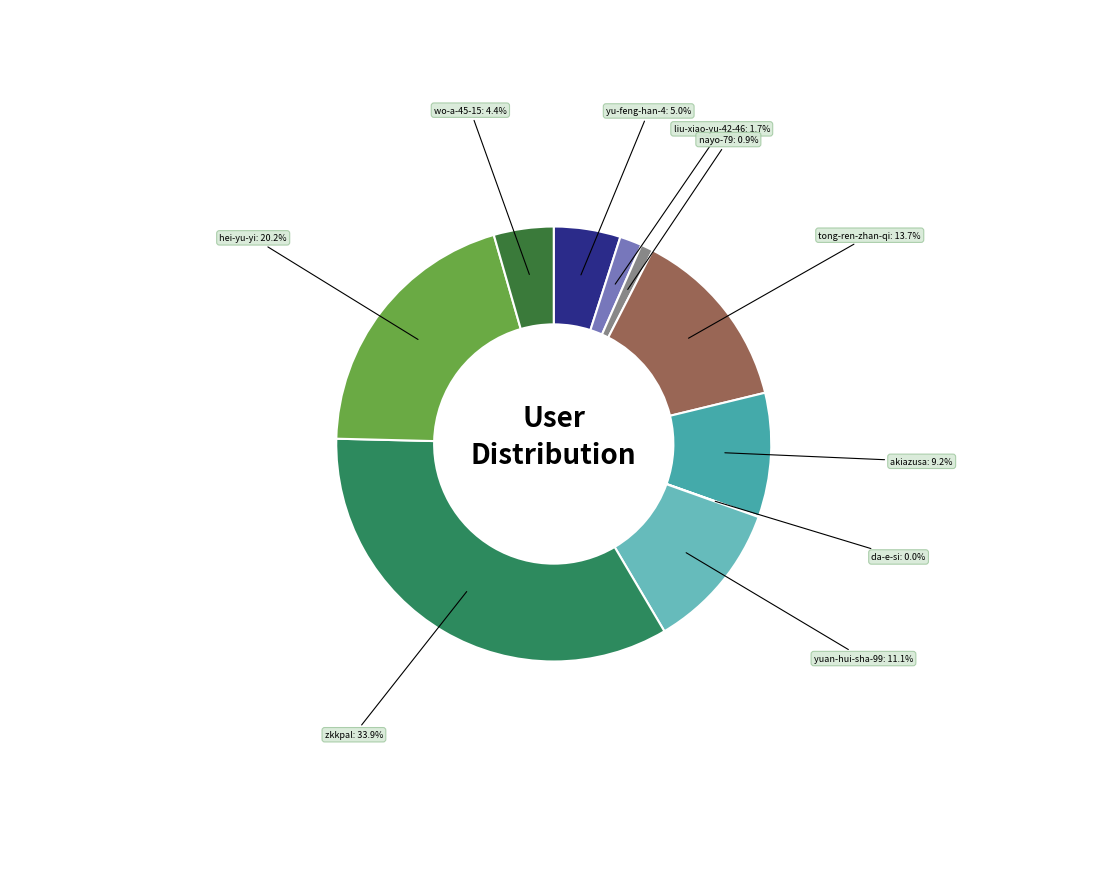

Is there a majority slice in this chart?

No